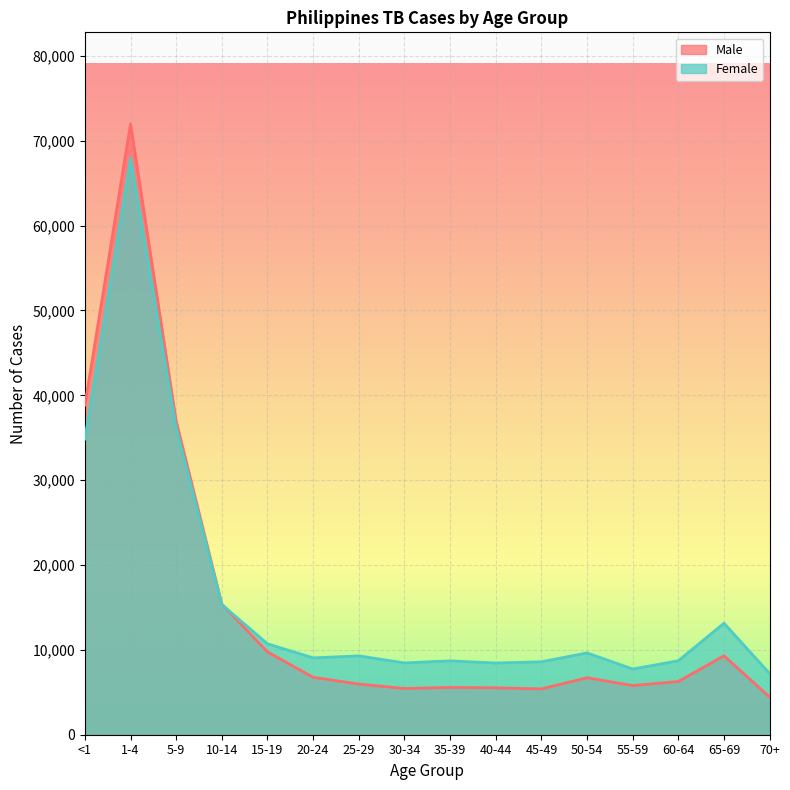

How many data points in Male are less than 6717?

8